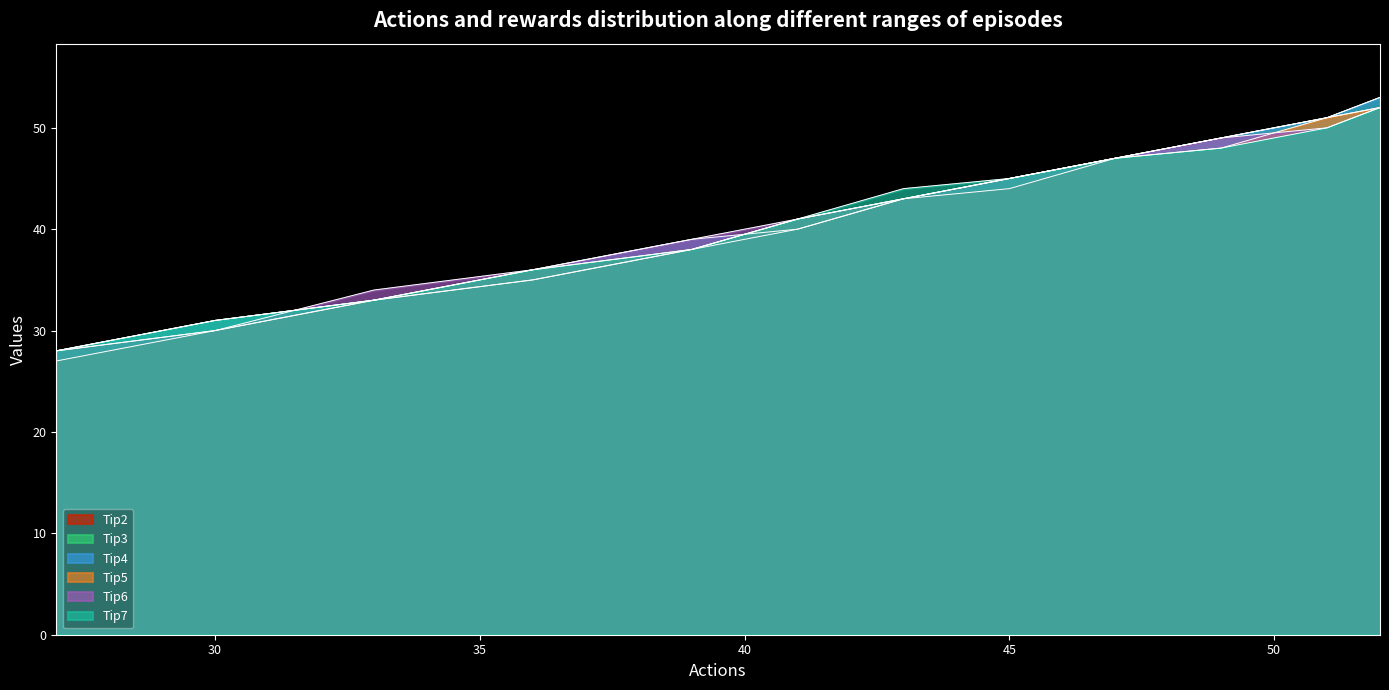

How many values in the Tip2 series exceed 43?

5